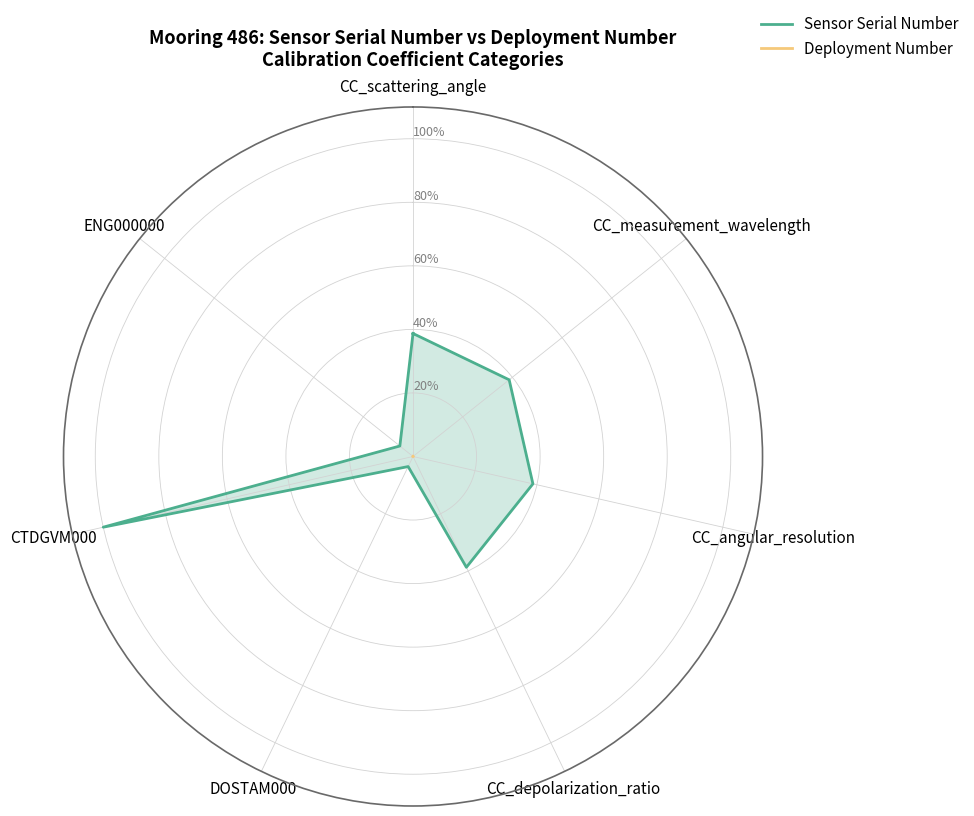

Which series has the largest total across all categories?

Sensor Serial Number